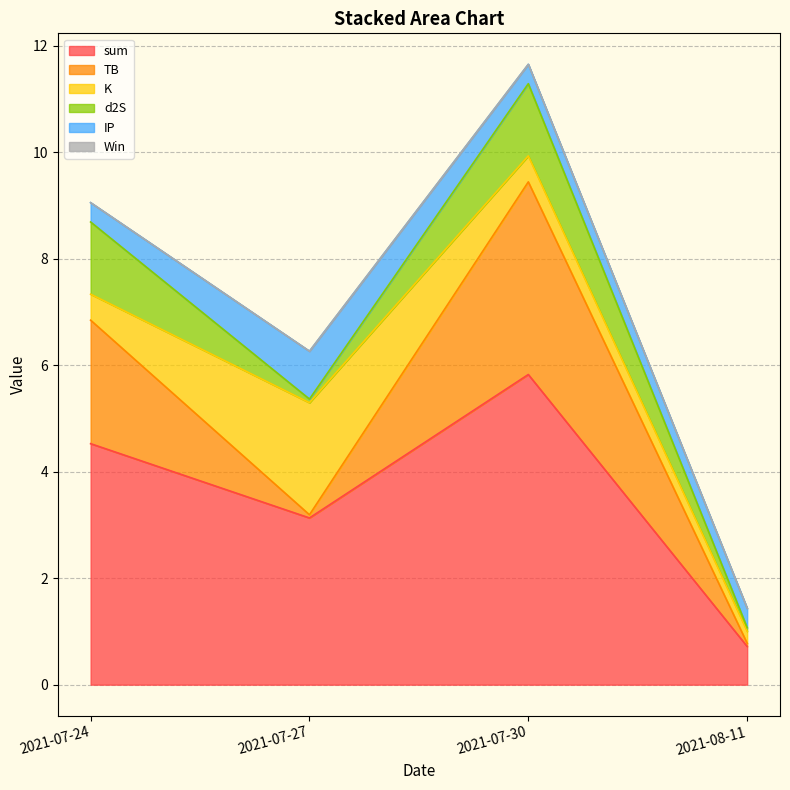

Reading left to right, what are all the values shown in this chart?

sum: 4.5	3.1	5.8	0.7
TB: 2.3	0.1	3.6	0.1
K: 0.5	2.1	0.5	0.2
d2S: 1.4	0.1	1.4	0.1
IP: 0.4	0.9	0.4	0.4
Win: 0.0	0.0	0.0	0.0